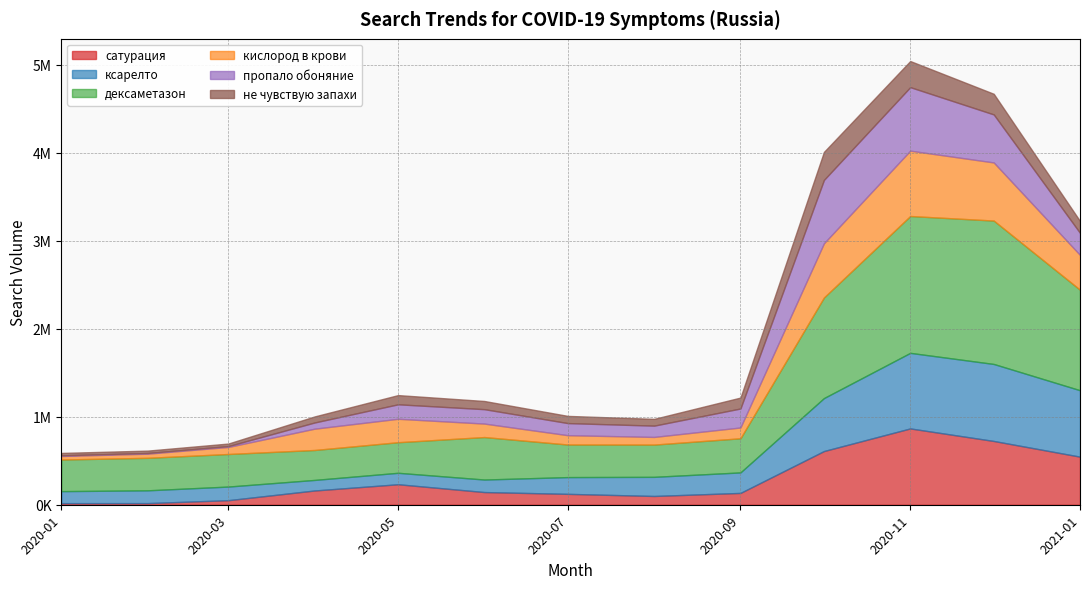

Count the number of categories in the chart.

13